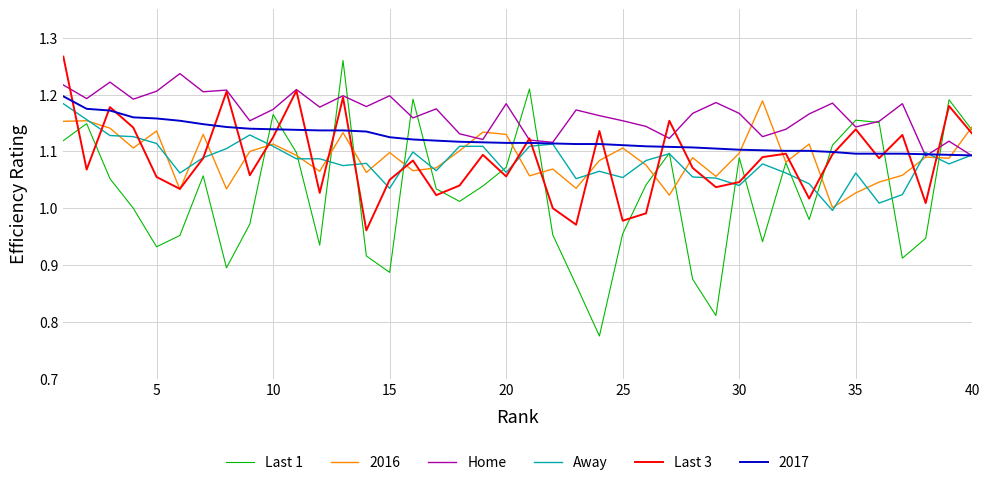

Which series has the largest total across all categories?

Home